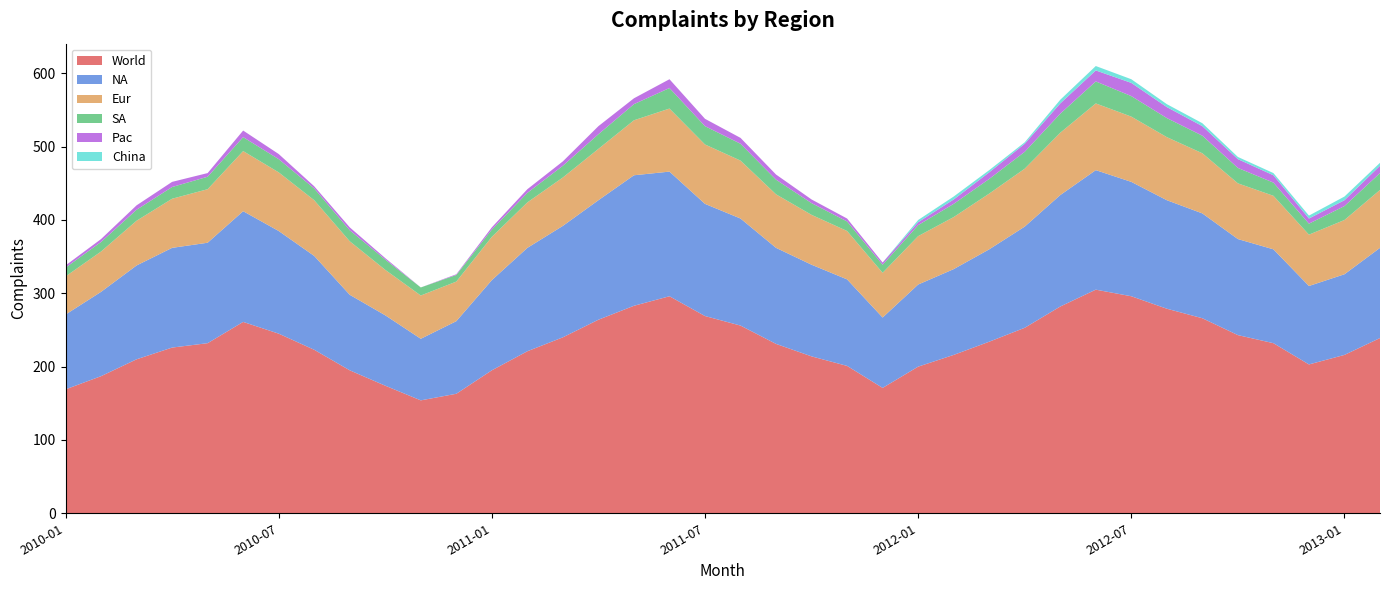

Reading left to right, extract all data points from this chart.

World: 2010-01=169	2010-02=187	2010-03=210	2010-04=226	2010-05=232	2010-06=261	2010-07=245	2010-08=223	2010-09=195	2010-10=174	2010-11=154	2010-12=163	2011-01=195	2011-02=221	2011-03=240	2011-04=264	2011-05=283	2011-06=296	2011-07=269	2011-08=256	2011-09=231	2011-10=214	2011-11=201	2011-12=171	2012-01=200	2012-02=216	2012-03=234	2012-04=253	2012-05=282	2012-06=305	2012-07=296	2012-08=279	2012-09=266	2012-10=243	2012-11=232	2012-12=203	2013-01=216	2013-02=239
NA: 2010-01=102	2010-02=115	2010-03=128	2010-04=136	2010-05=137	2010-06=151	2010-07=140	2010-08=128	2010-09=103	2010-10=96	2010-11=84	2010-12=99	2011-01=123	2011-02=141	2011-03=152	2011-04=163	2011-05=178	2011-06=170	2011-07=153	2011-08=146	2011-09=131	2011-10=125	2011-11=118	2011-12=96	2012-01=112	2012-02=117	2012-03=126	2012-04=138	2012-05=152	2012-06=163	2012-07=156	2012-08=148	2012-09=143	2012-10=131	2012-11=128	2012-12=107	2013-01=110	2013-02=123
Eur: 2010-01=52	2010-02=55	2010-03=61	2010-04=67	2010-05=73	2010-06=82	2010-07=80	2010-08=76	2010-09=73	2010-10=62	2010-11=59	2010-12=54	2011-01=59	2011-02=62	2011-03=66	2011-04=70	2011-05=75	2011-06=86	2011-07=81	2011-08=79	2011-09=73	2011-10=68	2011-11=66	2011-12=61	2012-01=66	2012-02=71	2012-03=76	2012-04=79	2012-05=85	2012-06=91	2012-07=89	2012-08=86	2012-09=82	2012-10=76	2012-11=73	2012-12=70	2013-01=74	2013-02=79
SA: 2010-01=12	2010-02=13	2010-03=15	2010-04=16	2010-05=17	2010-06=19	2010-07=18	2010-08=16	2010-09=15	2010-10=14	2010-11=11	2010-12=9	2011-01=10	2011-02=13	2011-03=16	2011-04=20	2011-05=22	2011-06=28	2011-07=25	2011-08=23	2011-09=20	2011-10=16	2011-11=13	2011-12=11	2012-01=15	2012-02=18	2012-03=20	2012-04=23	2012-05=26	2012-06=30	2012-07=28	2012-08=26	2012-09=24	2012-10=21	2012-11=18	2012-12=15	2013-01=19	2013-02=23
Pac: 2010-01=3	2010-02=4	2010-03=6	2010-04=7	2010-05=5	2010-06=9	2010-07=7	2010-08=3	2010-09=4	2010-10=2	2010-11=0	2010-12=1	2011-01=3	2011-02=5	2011-03=6	2011-04=11	2011-05=8	2011-06=12	2011-07=10	2011-08=8	2011-09=7	2011-10=5	2011-11=4	2011-12=3	2012-01=4	2012-02=6	2012-03=9	2012-04=11	2012-05=14	2012-06=15	2012-07=18	2012-08=15	2012-09=13	2012-10=12	2012-11=10	2012-12=7	2013-01=8	2013-02=10
China: 2010-01=0	2010-02=0	2010-03=0	2010-04=0	2010-05=0	2010-06=0	2010-07=0	2010-08=0	2010-09=0	2010-10=0	2010-11=0	2010-12=0	2011-01=0	2011-02=0	2011-03=0	2011-04=0	2011-05=0	2011-06=0	2011-07=0	2011-08=0	2011-09=0	2011-10=0	2011-11=0	2011-12=0	2012-01=3	2012-02=4	2012-03=3	2012-04=2	2012-05=5	2012-06=6	2012-07=5	2012-08=4	2012-09=4	2012-10=3	2012-11=3	2012-12=4	2013-01=5	2013-02=4